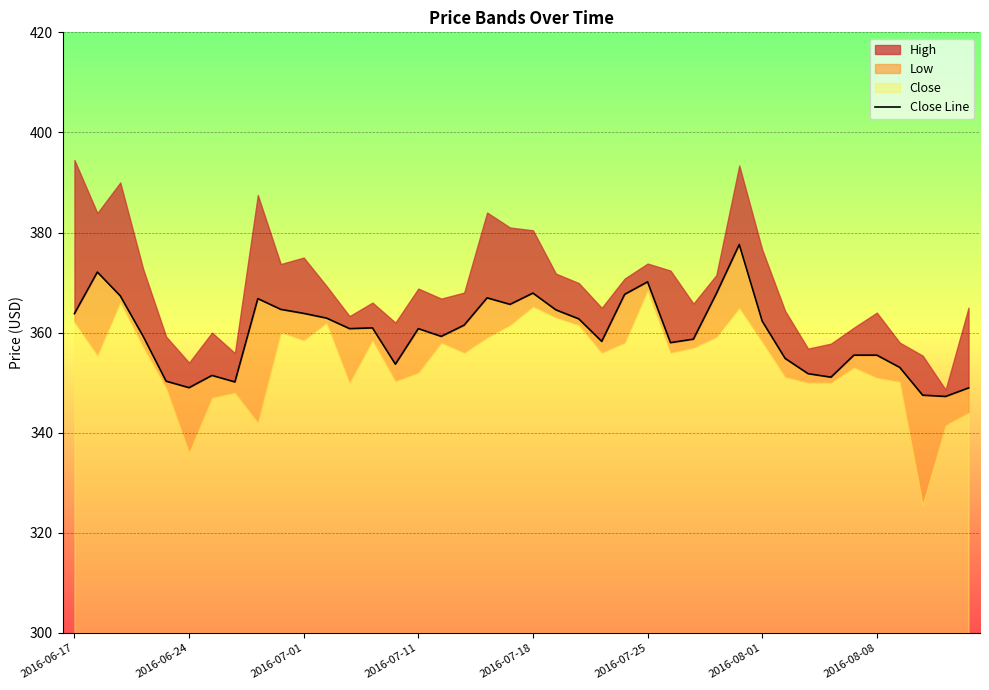

Reading left to right, extract all data points from this chart.

363.8	372.1	367.4	359.2	350.3	349.0	351.4	350.1	366.8	364.6	363.9	362.9	360.8	360.9	353.7	360.8	359.2	361.5	366.9	365.6	367.9	364.6	362.8	358.2	367.6	370.1	358.0	358.7	367.8	377.6	362.3	354.9	351.8	351.1	355.5	355.5	353.1	347.5	347.2	348.9